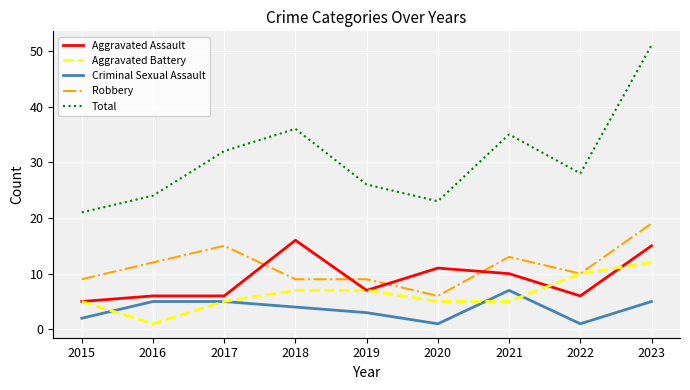

At which label does Aggravated Assault reach its minimum?

2015